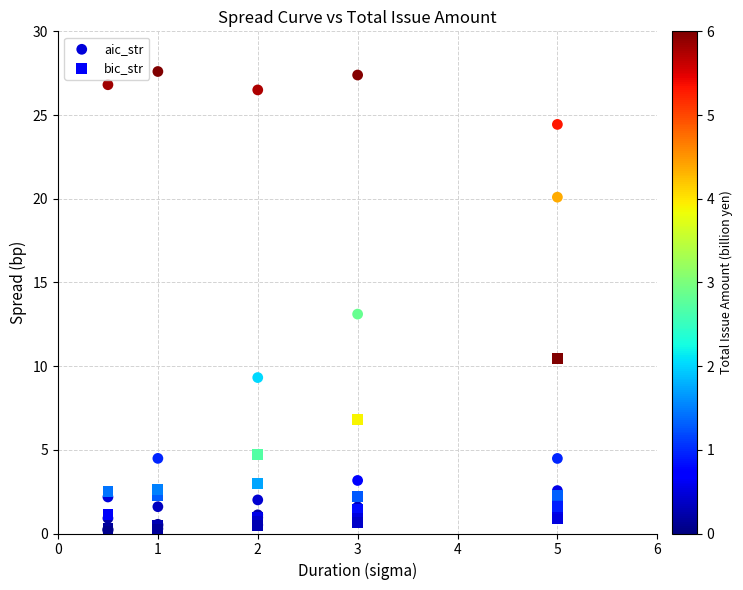

What are all the series names shown in the legend?

aic_str, bic_str